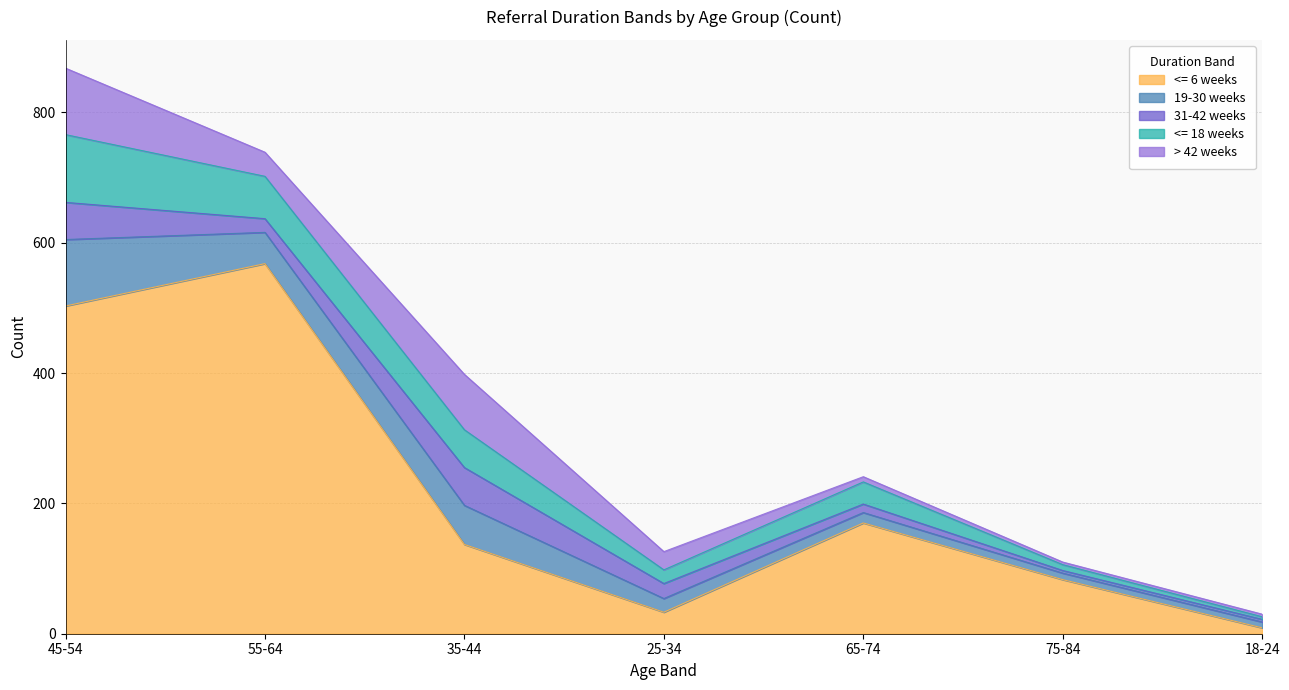

Reading left to right, what are all the values shown in this chart?

<= 6 weeks: 503	568	137	33	170	83	9
19-30 weeks: 102	48	60	21	16	10	9
31-42 weeks: 57	21	58	23	13	4	4
<= 18 weeks: 104	65	58	21	34	9	4
> 42 weeks: 102	37	85	28	8	4	4